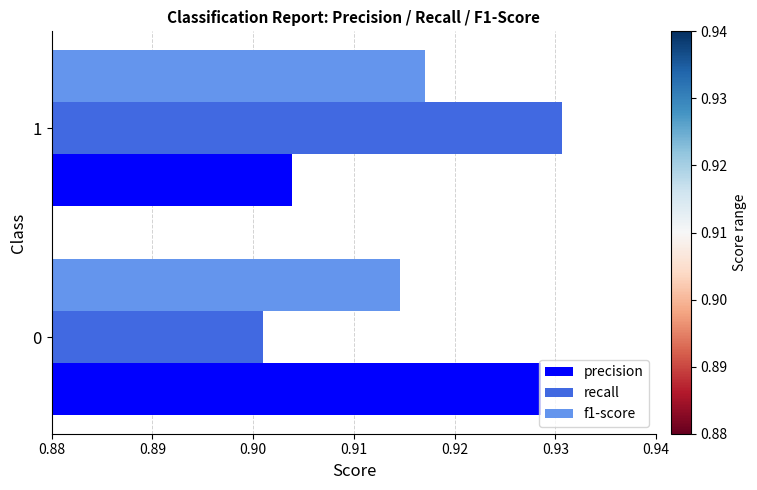

Which series has the largest range (max minus min)?

recall